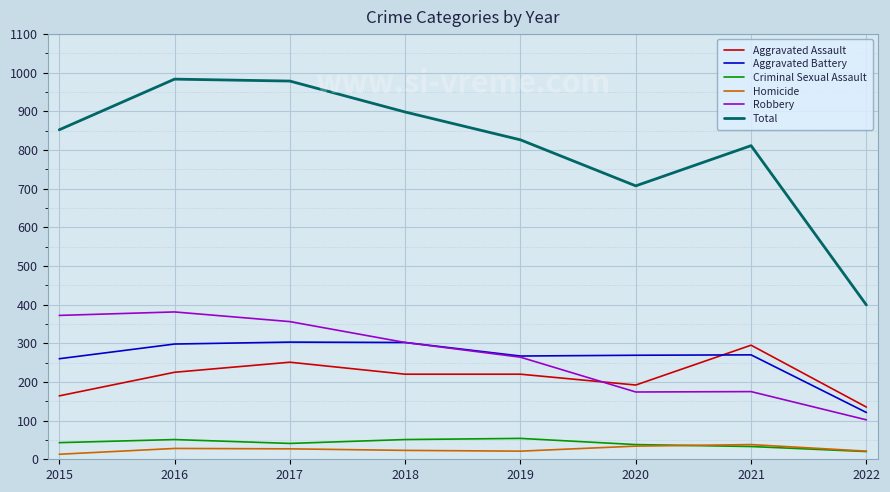

What is the average value of the Aggravated Battery series?

261